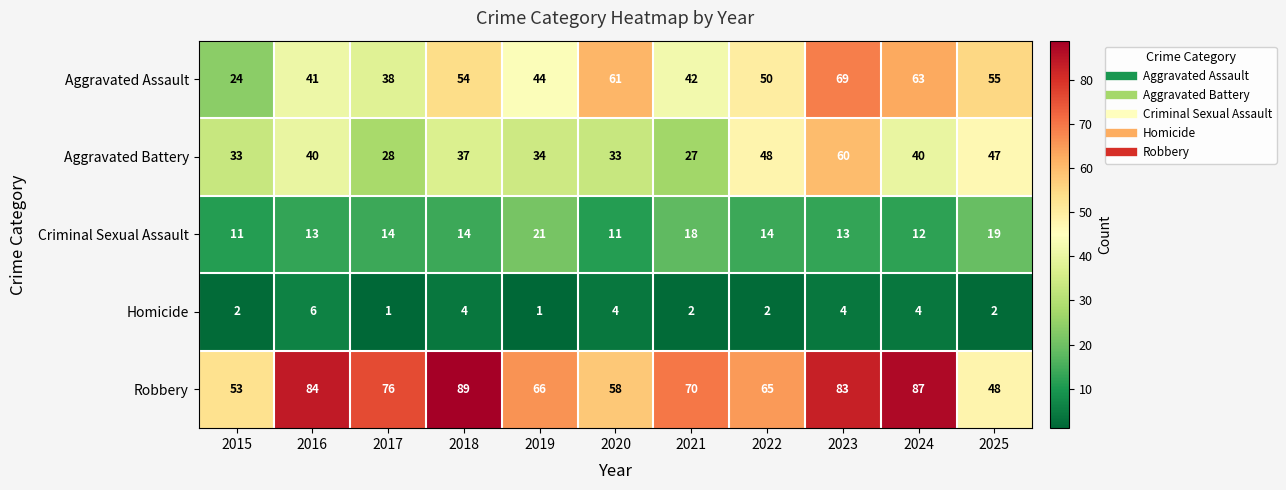

At which category is the sum across all series the highest?

2023